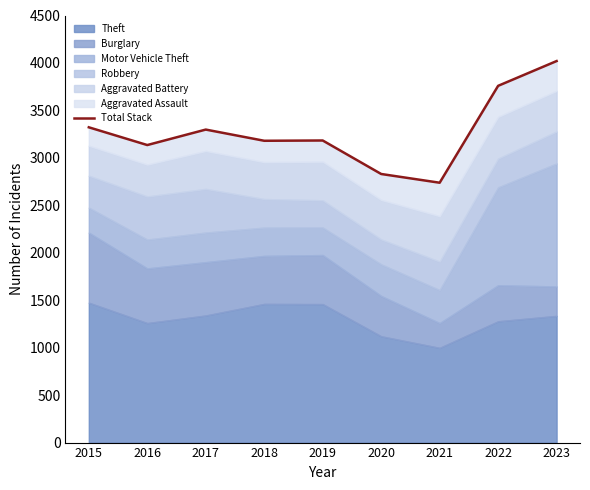

What is the smallest value displayed?

2738